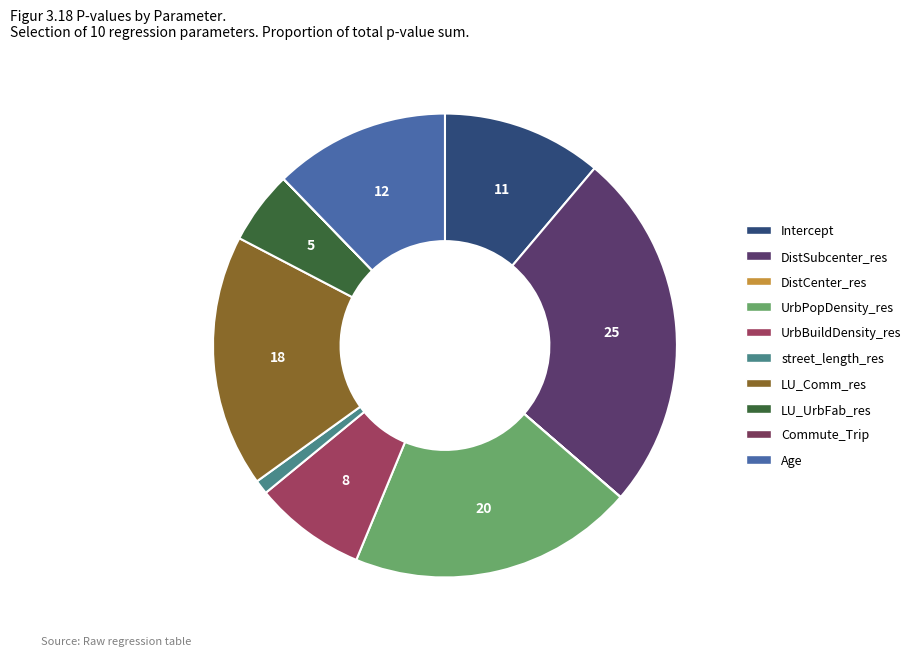

To the nearest percent, what portion does LU_UrbFab_res represent?

5%